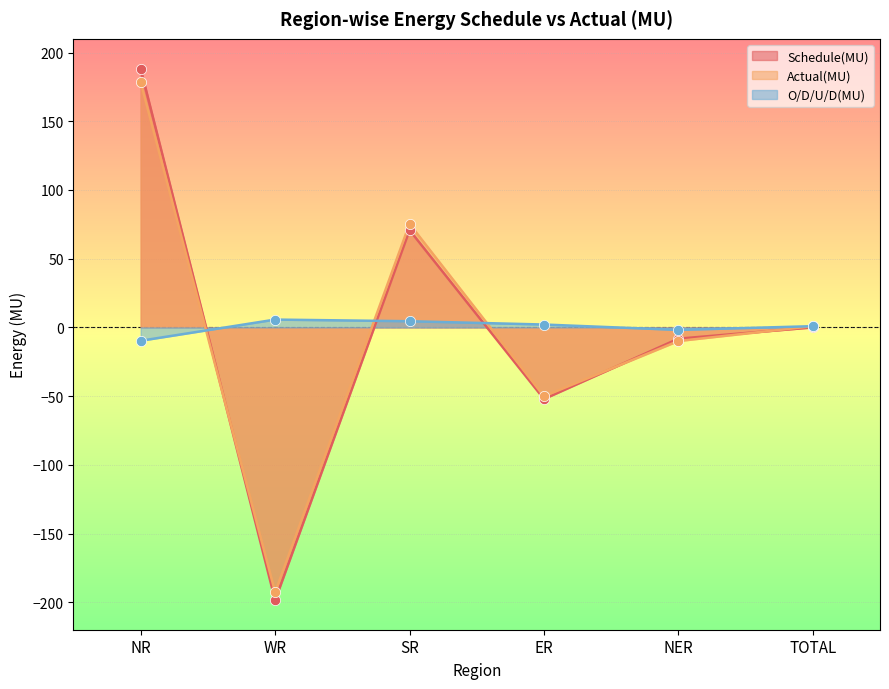

At which category is the sum across all series the highest?

NR